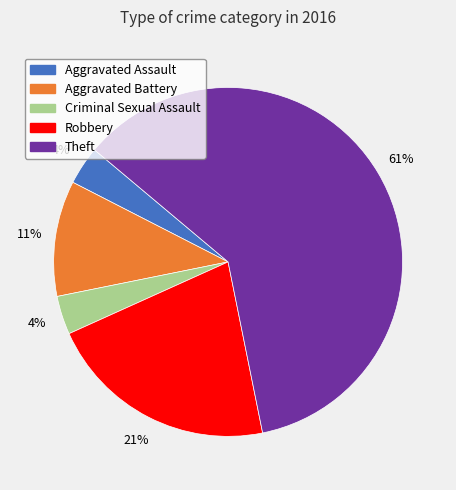

To the nearest percent, what percentage of the pie is Criminal Sexual Assault?

4%